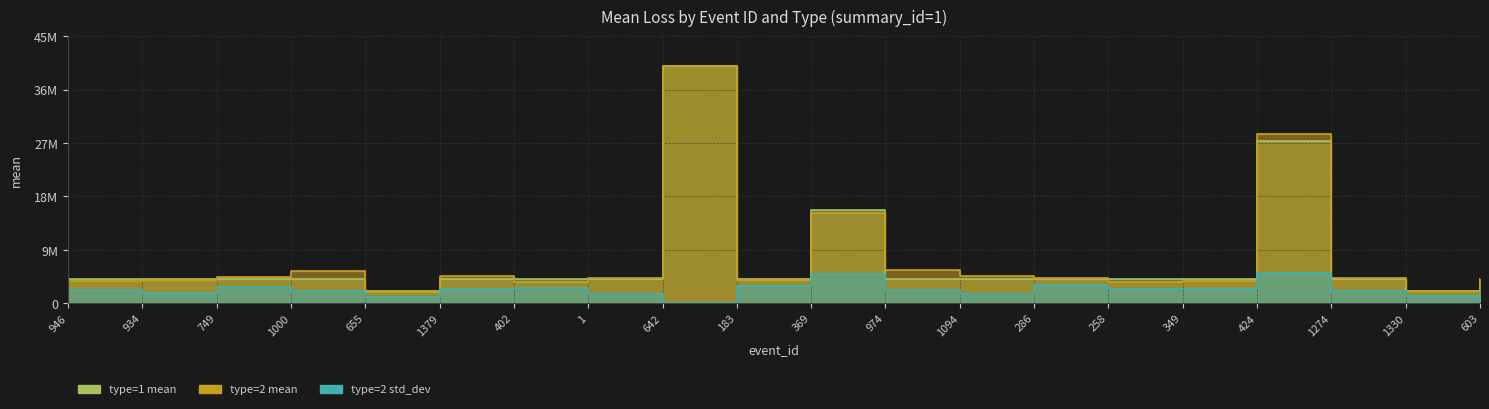

Is the value of type=2 std_dev at 1 greater than the value of type=2 mean at 1094?

No